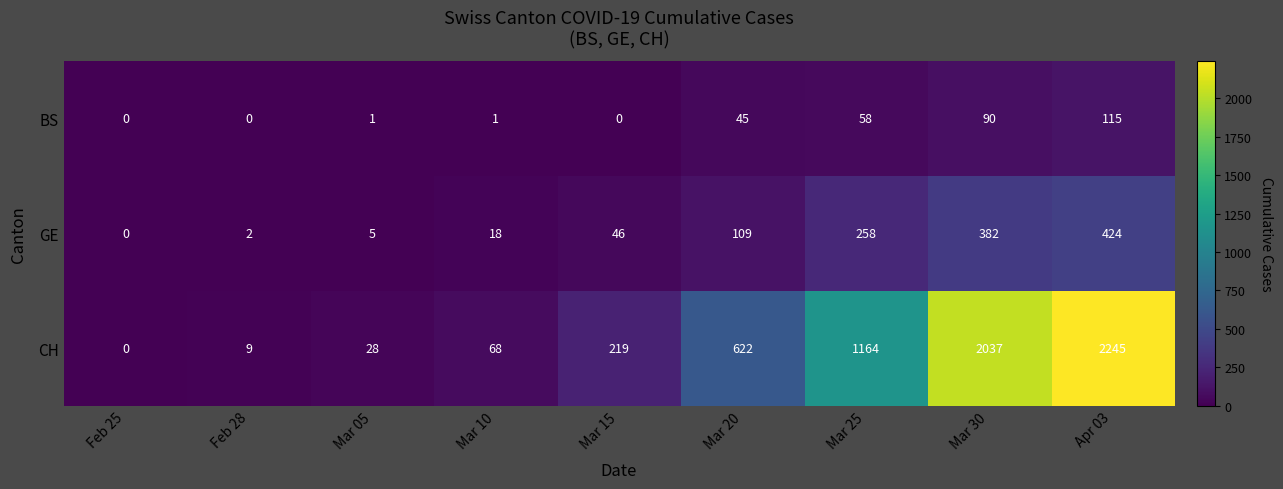

Which series has the largest total across all categories?

CH